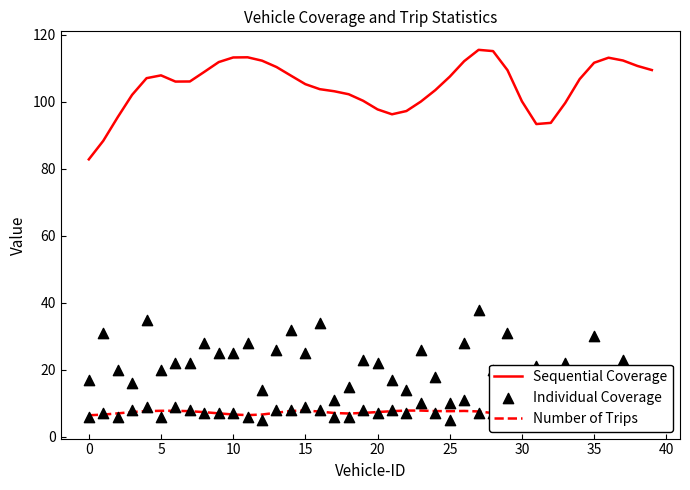

What are all the series names shown in the legend?

Sequential Coverage, Number of Trips, Individual Coverage